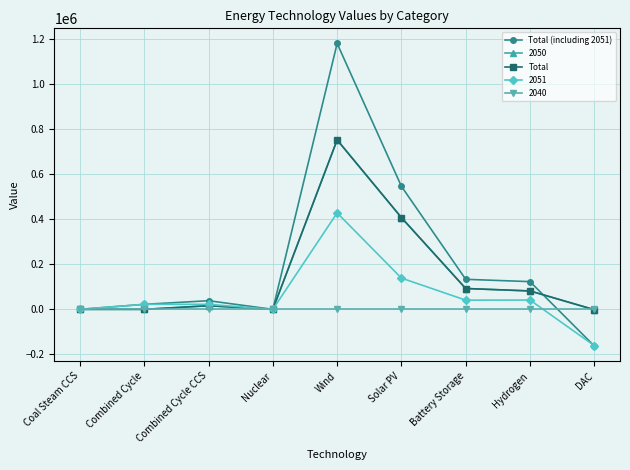

Is this an area chart (filled region under the line)?

No